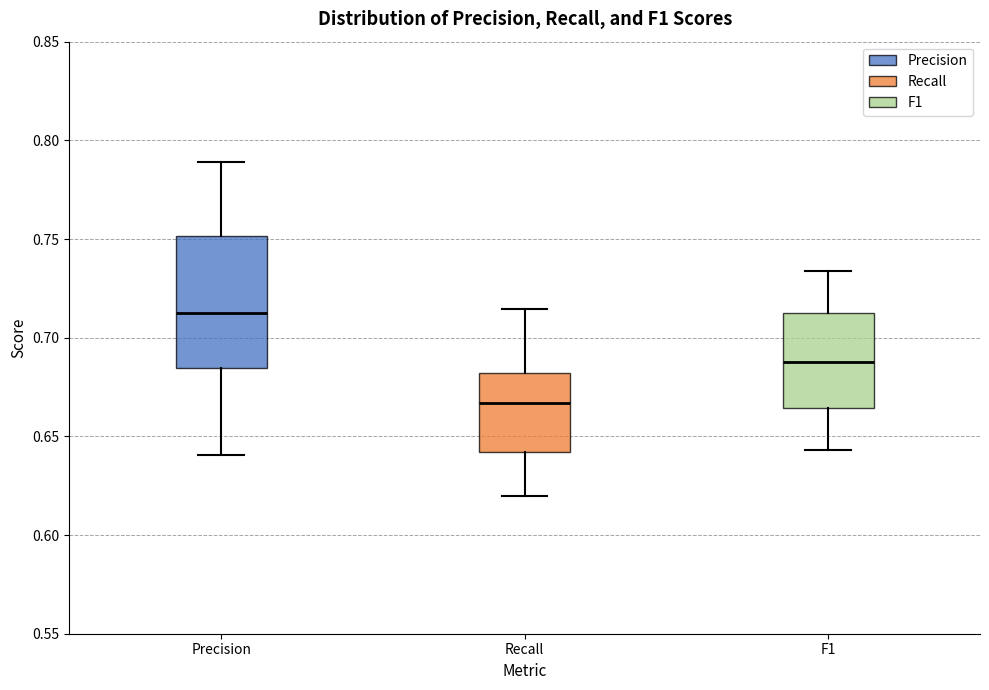

Which box is the tallest, from its lower edge to its upper edge?

Precision